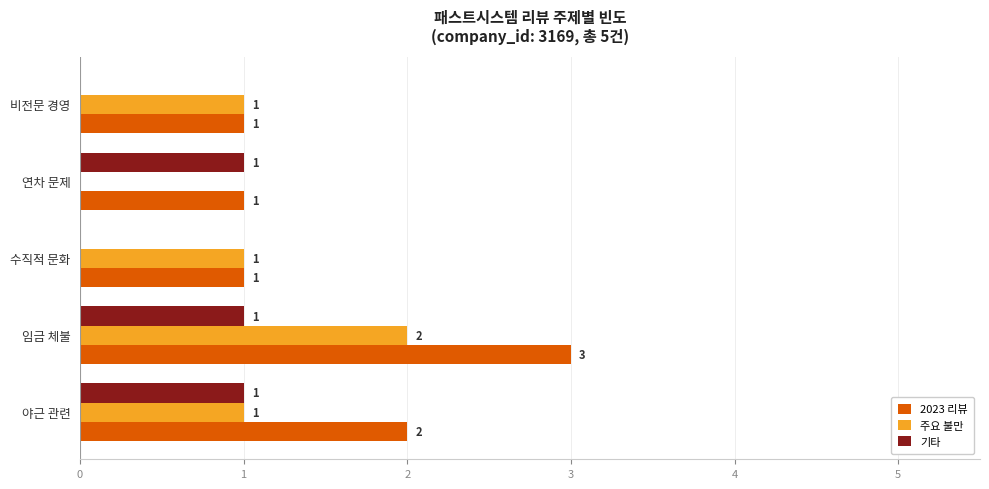

What is the average value of the 기타 series?

1